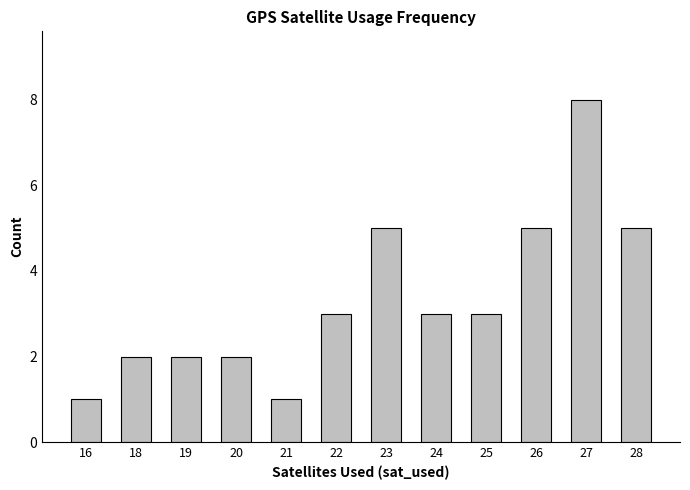

What is the value of the 10th bar from the left?

5